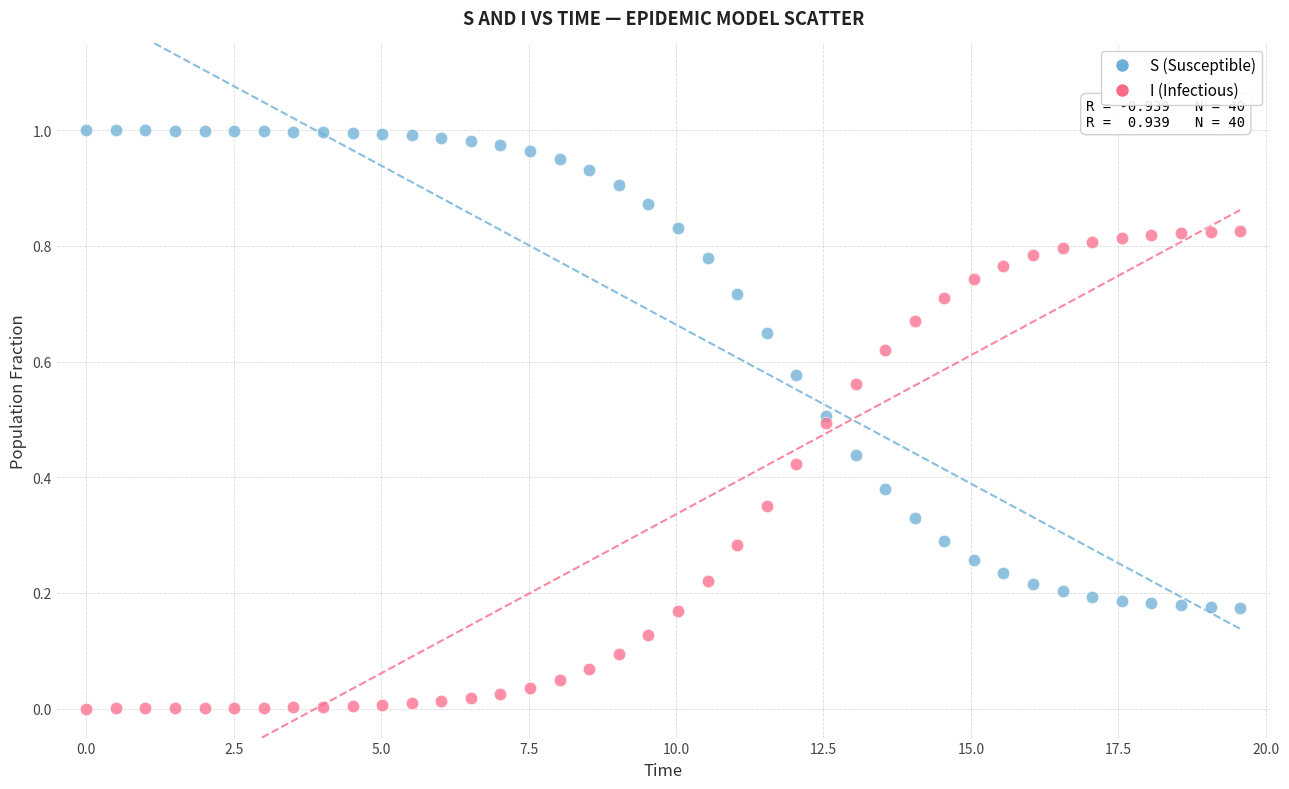

What is the X range (max minus min) for the scatter plot?

19.6